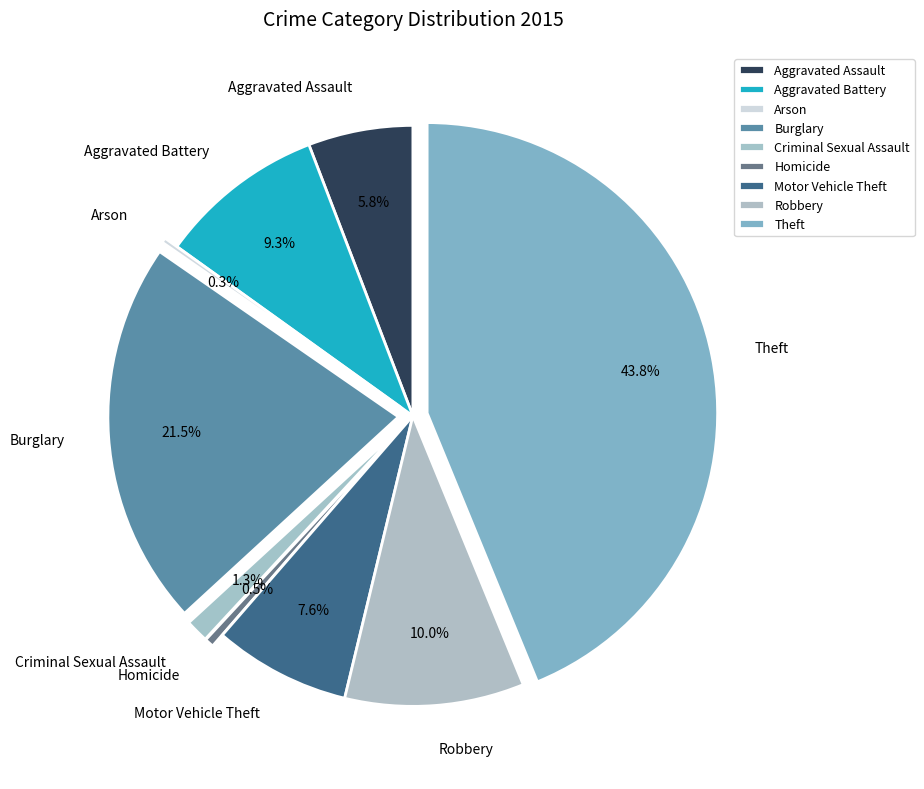

What is the total percentage of Aggravated Assault and Theft?

49.6%